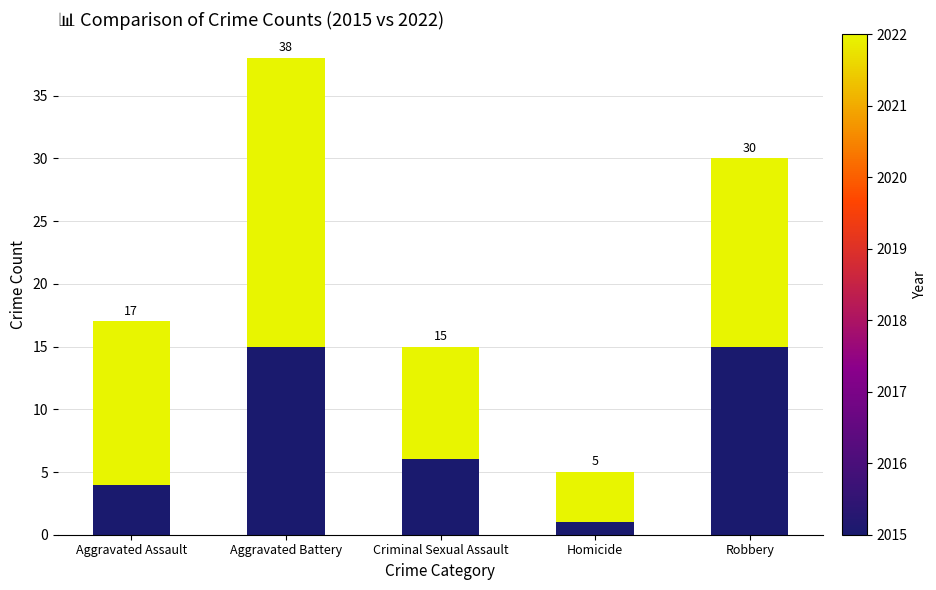

What position from the left is Aggravated Assault?

1